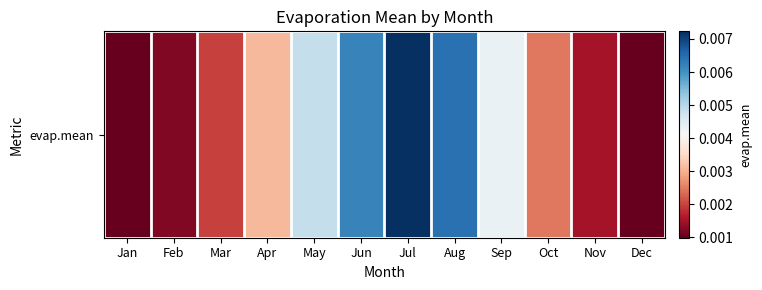

The chart shows a value of 0.0 at Jul. True or false?

True